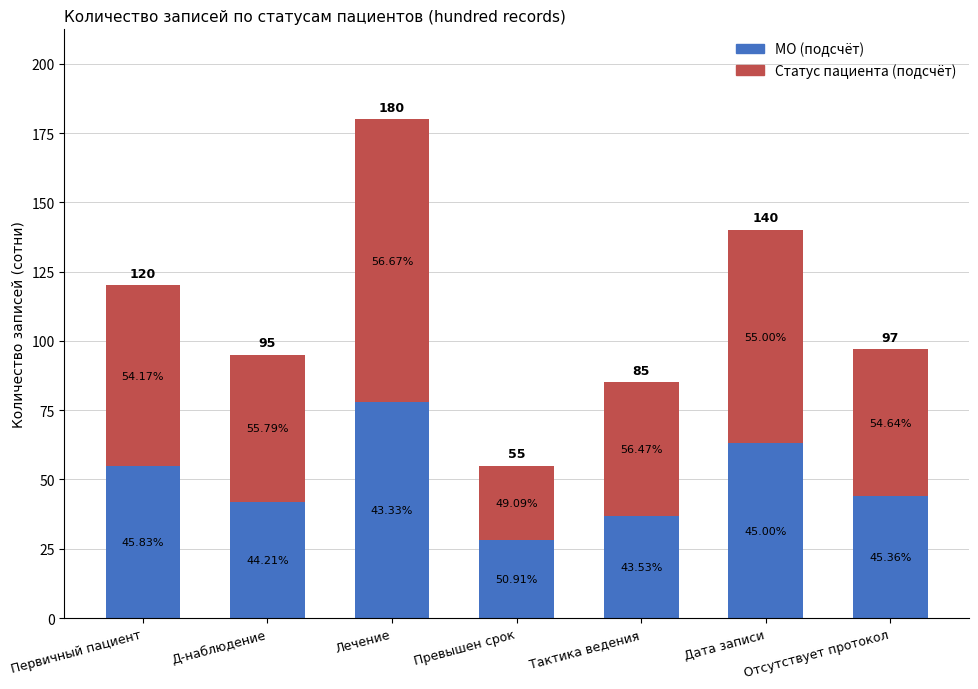

What is the value of the МО (подсчёт) bar at the 2nd from the left?

42